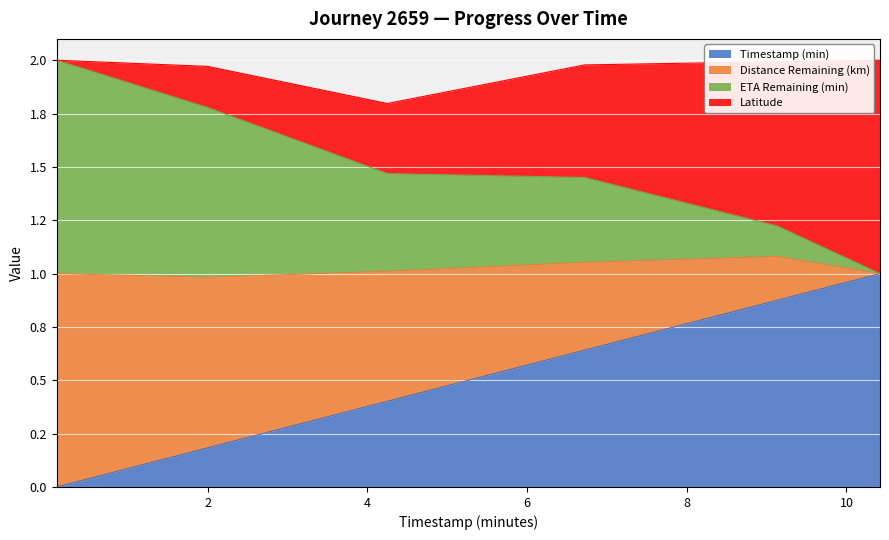

True or false: distance_remaining_km has more than 0 interior local peaks.

False